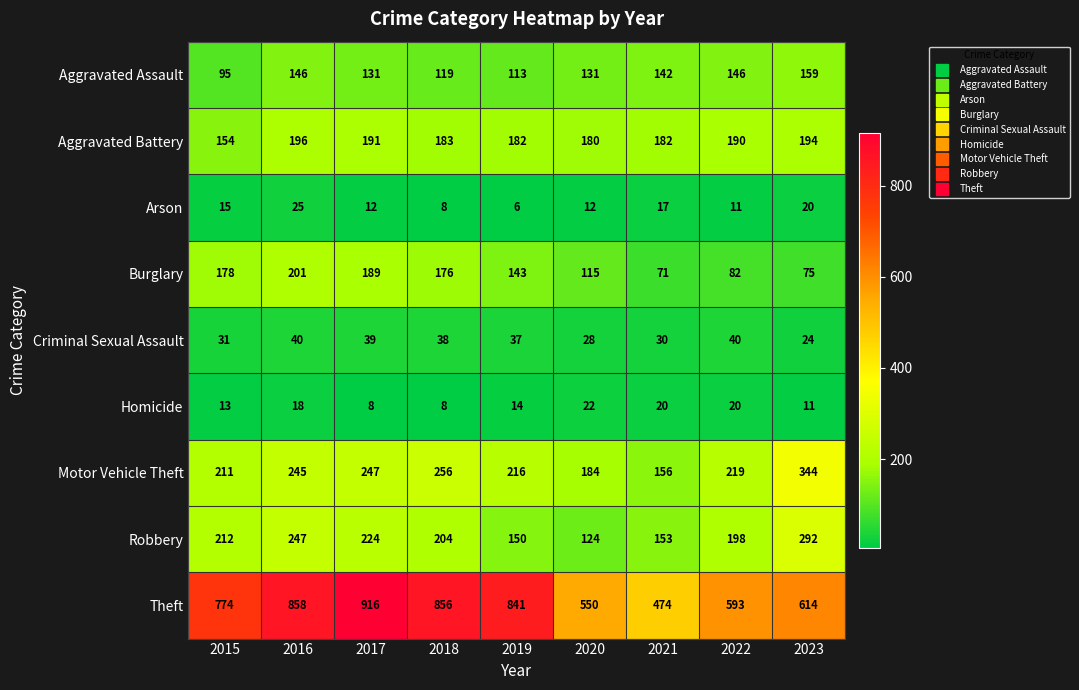

What is the spread (max minus min) of values at 2019?

835